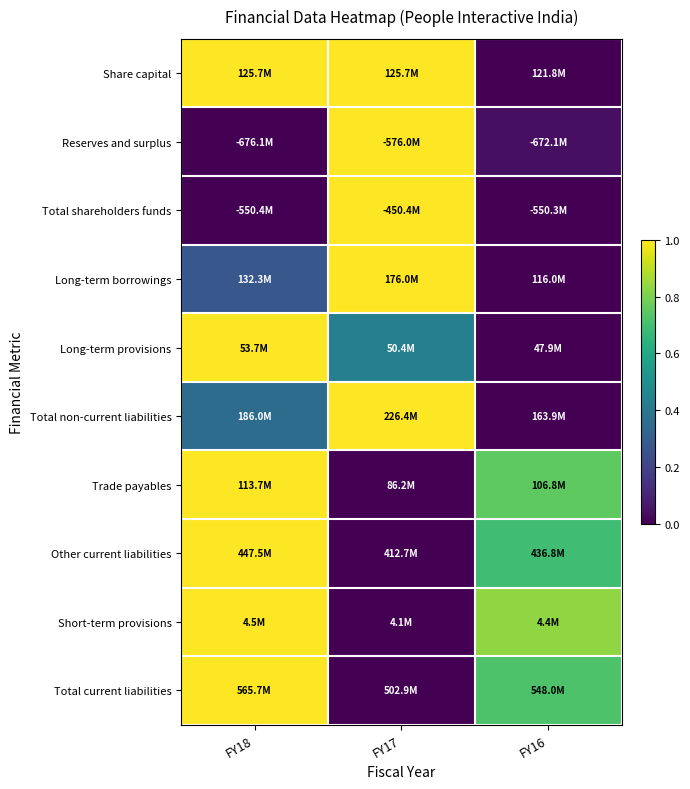

Reading left to right, list all the values displayed in this chart.

Share capital: FY18=1.0	FY17=1.0	FY16=0.0
Reserves and surplus: FY18=0.0	FY17=1.0	FY16=0.0
Total shareholders funds: FY18=0.0	FY17=1.0	FY16=0.0
Long-term borrowings: FY18=0.3	FY17=1.0	FY16=0.0
Long-term provisions: FY18=1.0	FY17=0.4	FY16=0.0
Total non-current liabilities: FY18=0.4	FY17=1.0	FY16=0.0
Trade payables: FY18=1.0	FY17=0.0	FY16=0.8
Other current liabilities: FY18=1.0	FY17=0.0	FY16=0.7
Short-term provisions: FY18=1.0	FY17=0.0	FY16=0.8
Total current liabilities: FY18=1.0	FY17=0.0	FY16=0.7